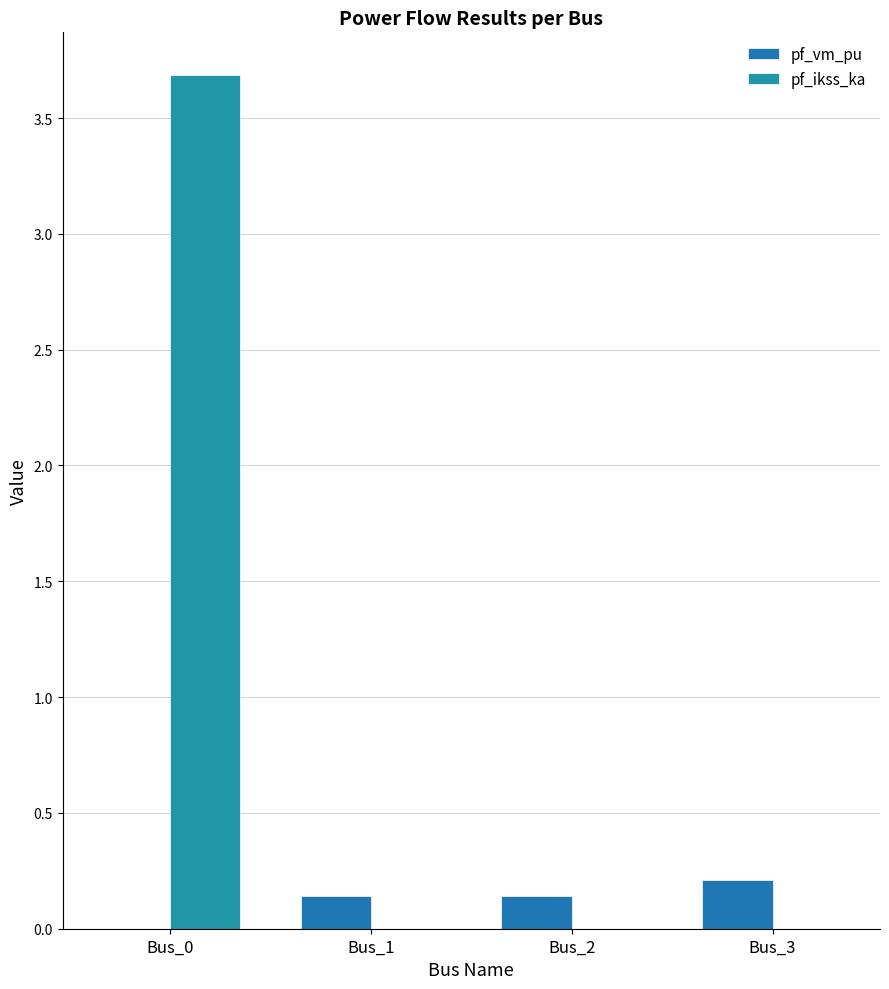

How many data points in pf_vm_pu are above 0?

3